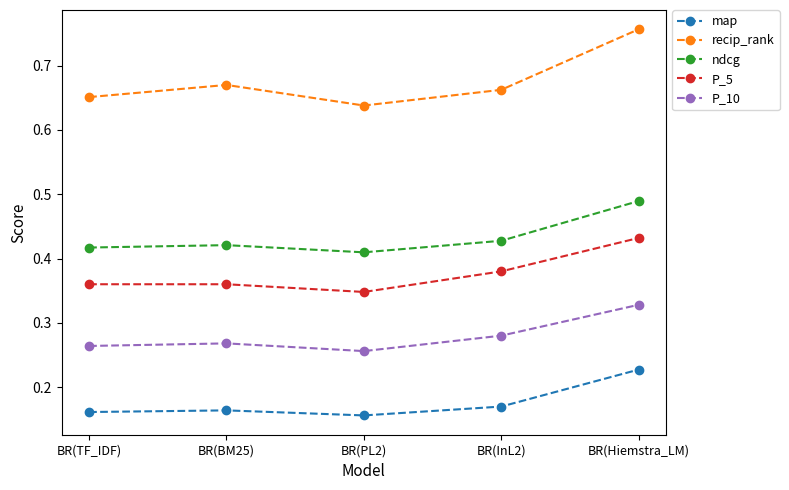

What is the difference between the maximum and minimum values in the map series?

0.1